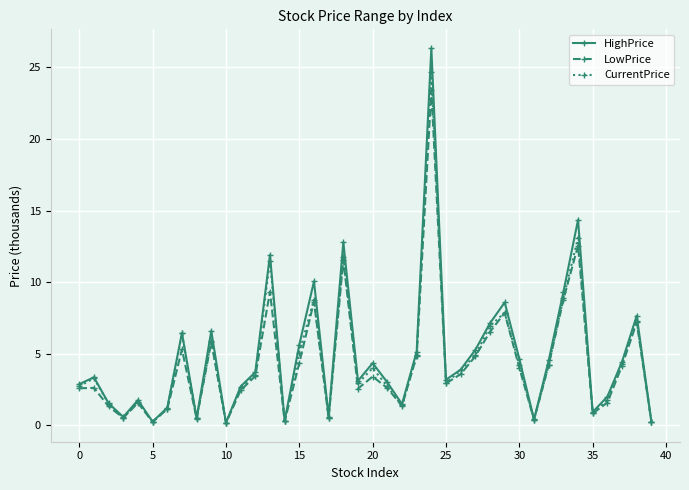

Which series has the widest spread of values?

HighPrice